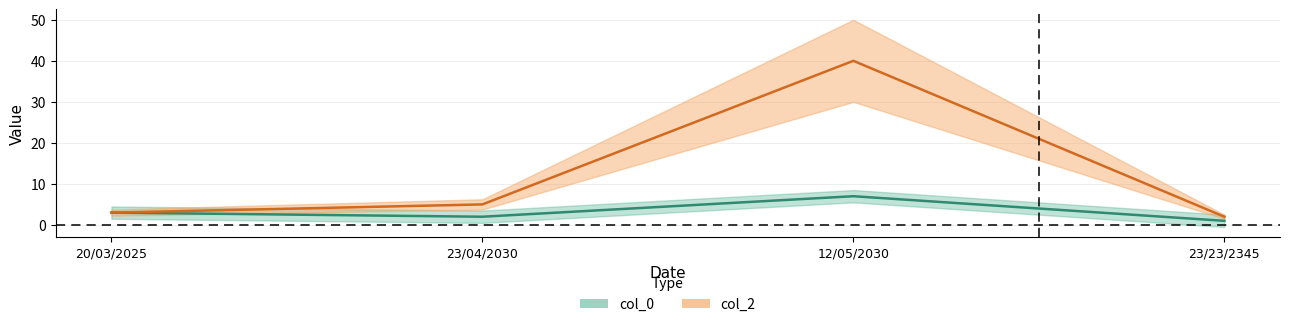

At how many categories does at least one series exceed 11?

1